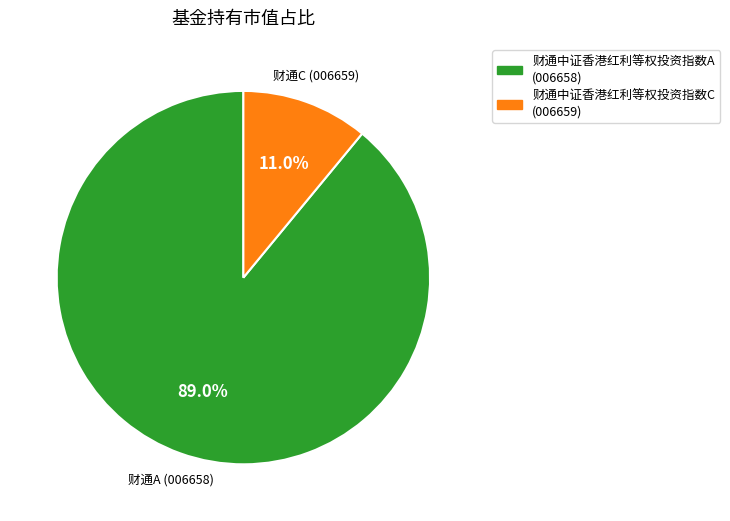

Which slice is the largest?

财通中证香港红利等权投资指数A